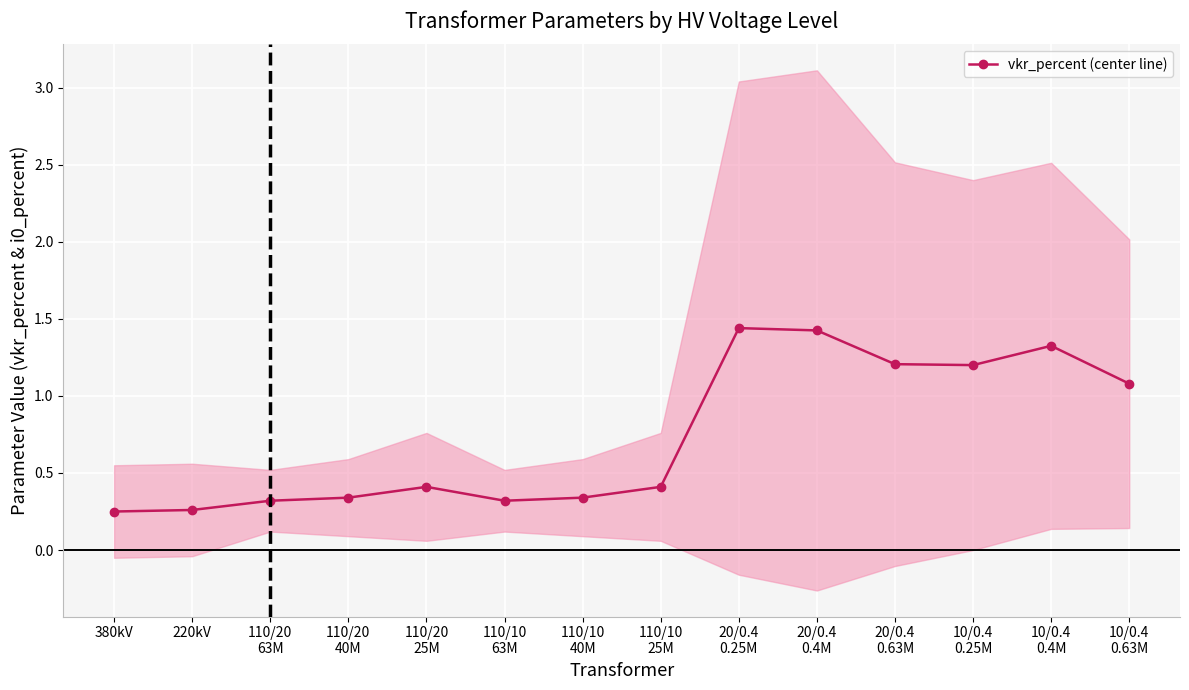

What is the difference between the values at 10/0.4
0.25M and 10/0.4
0.4M?

0.1